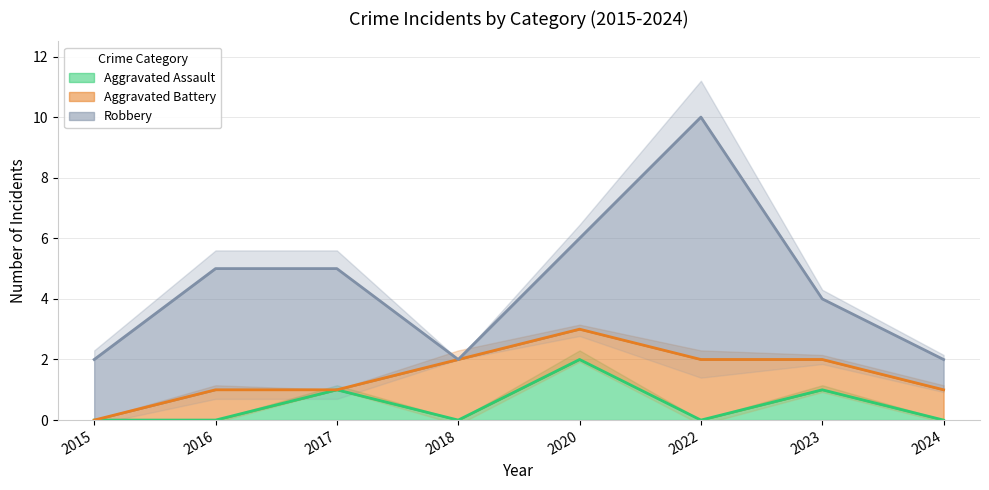

Rank the categories by Aggravated Assault value from lowest to highest.

2015, 2016, 2018, 2022, 2024, 2017, 2023, 2020